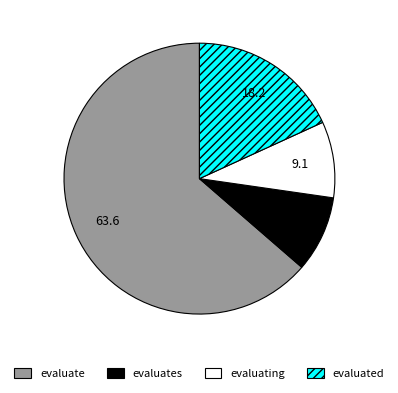

How many slices are in this pie chart?

4